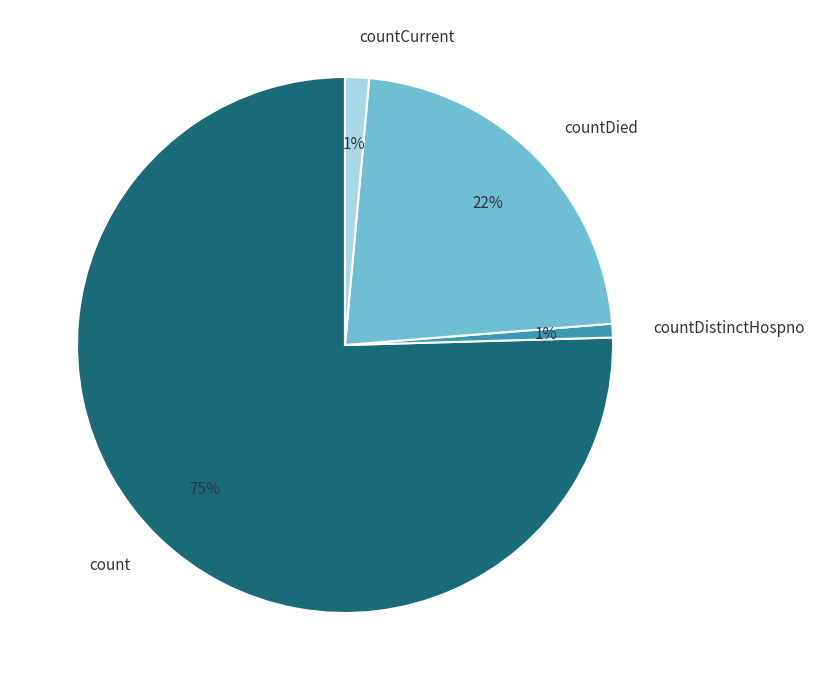

Which has a higher value, count or countDistinctHospno?

count